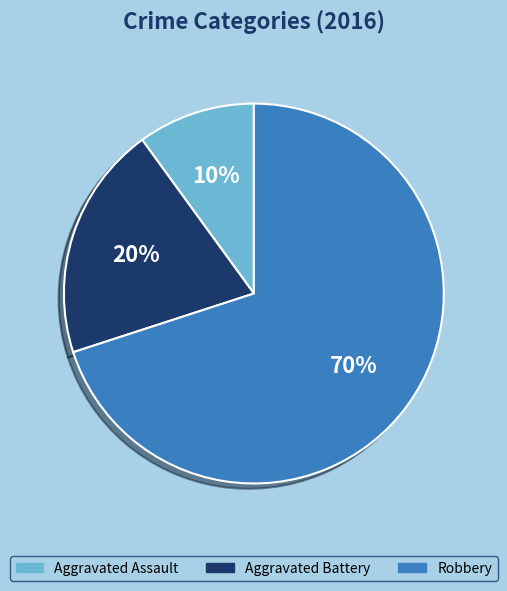

To the nearest percent, what portion does Robbery represent?

70%